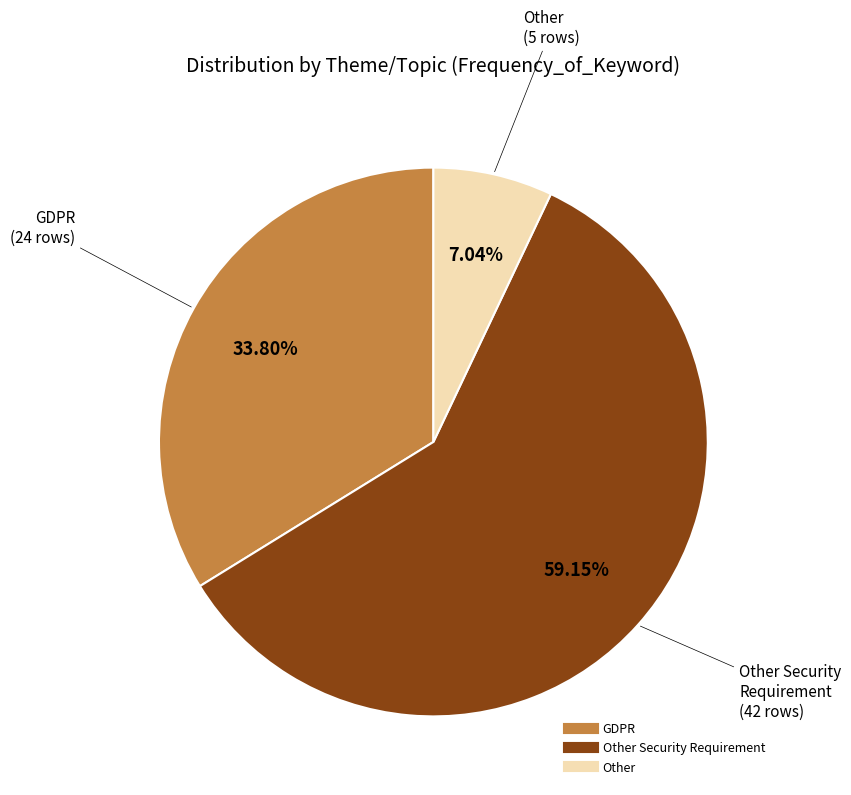

How many slices are in this pie chart?

3